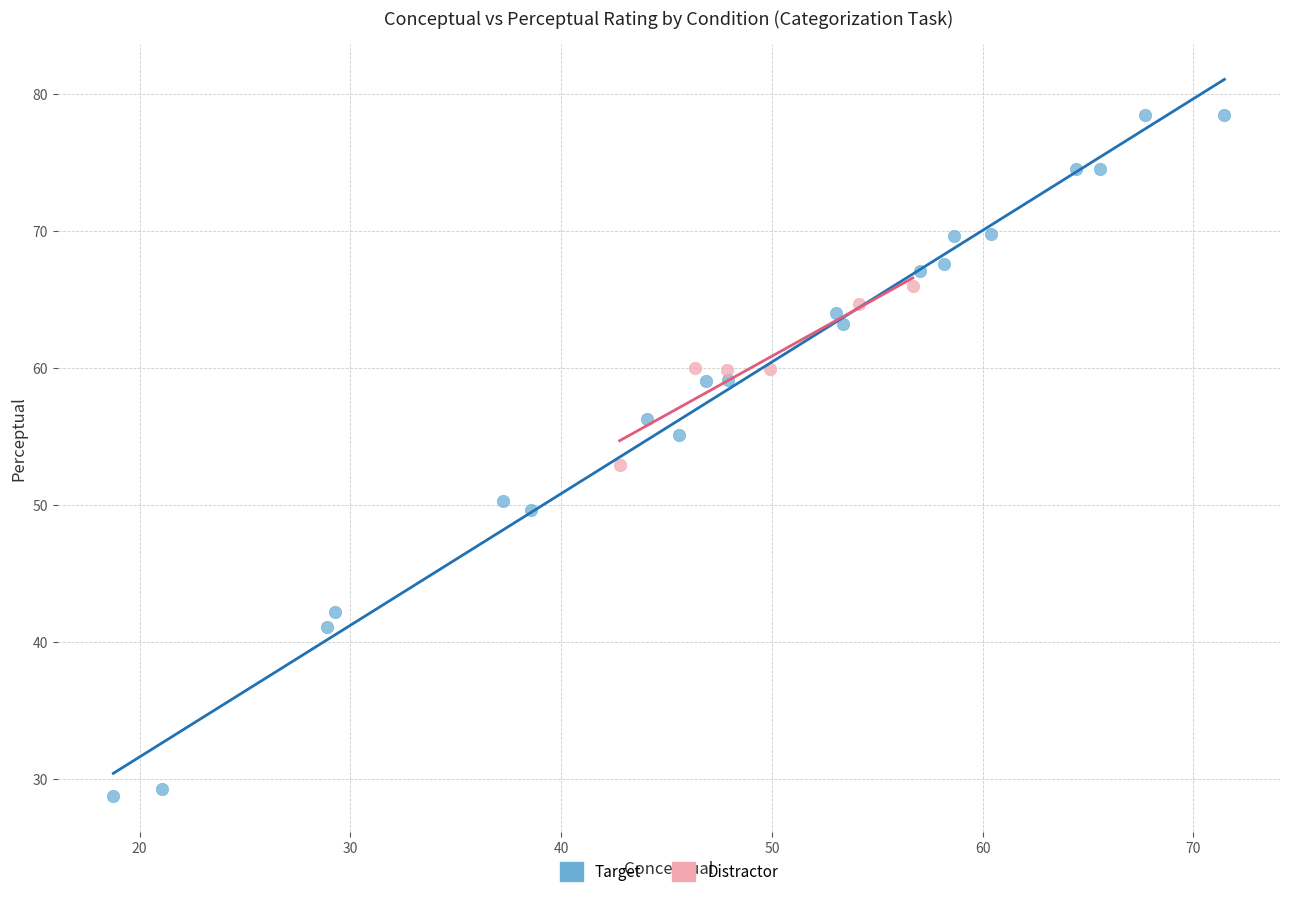

Which series has the largest Y range (max minus min)?

Target